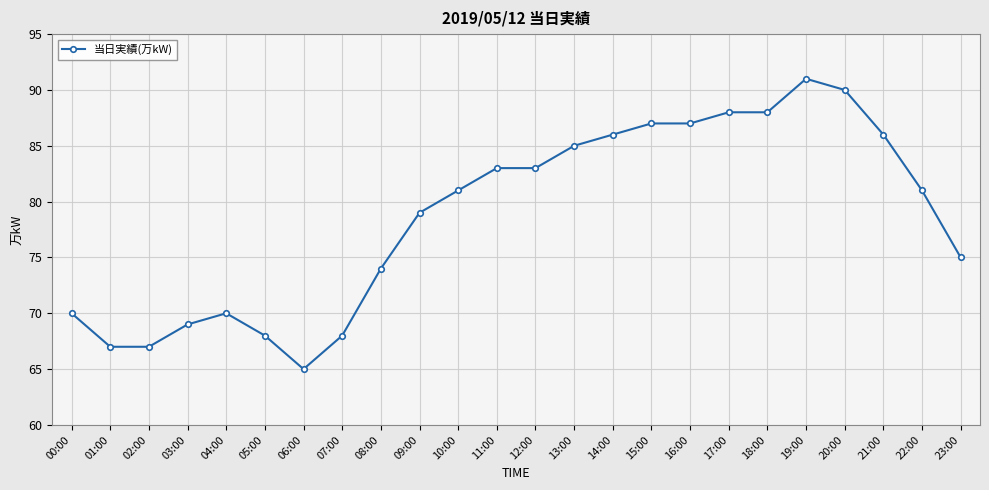

What is the minimum value shown in the chart?

65